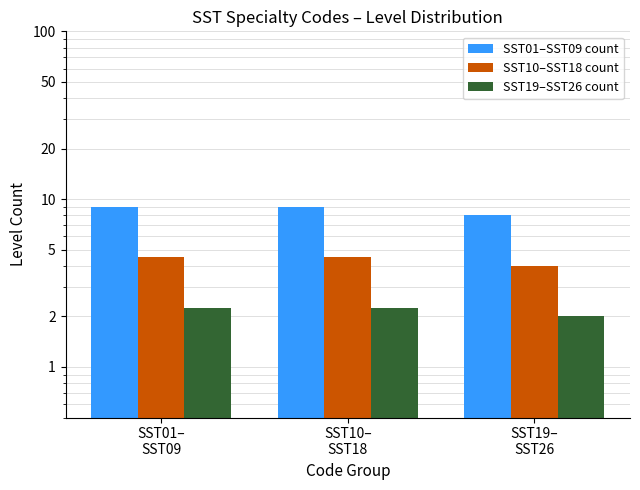

Does the chart contain any negative values?

No